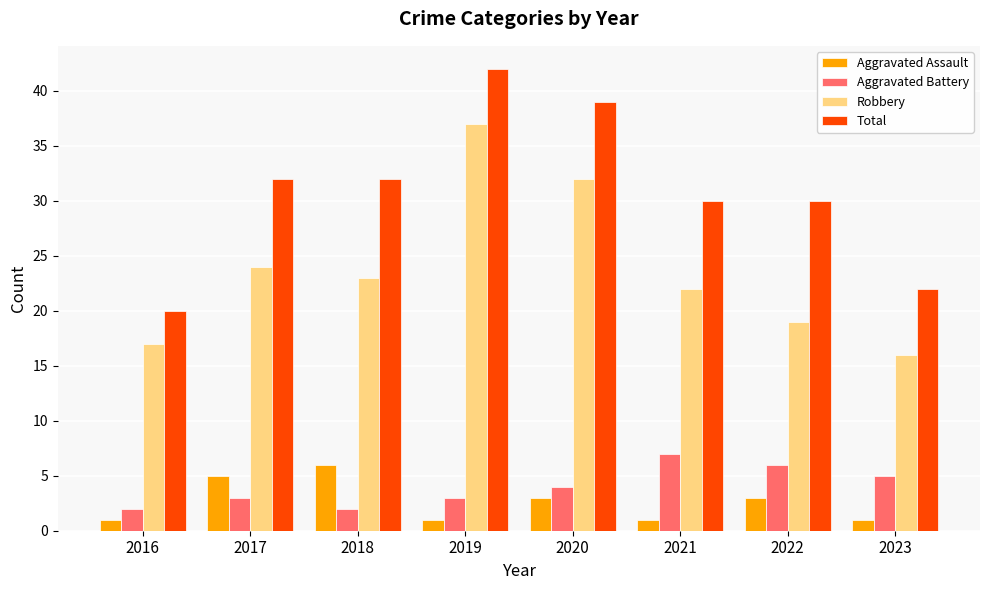

Reading right to left, list all the values displayed in this chart.

Aggravated Assault: 2023=1	2022=3	2021=1	2020=3	2019=1	2018=6	2017=5	2016=1
Aggravated Battery: 2023=5	2022=6	2021=7	2020=4	2019=3	2018=2	2017=3	2016=2
Robbery: 2023=16	2022=19	2021=22	2020=32	2019=37	2018=23	2017=24	2016=17
Total: 2023=22	2022=30	2021=30	2020=39	2019=42	2018=32	2017=32	2016=20